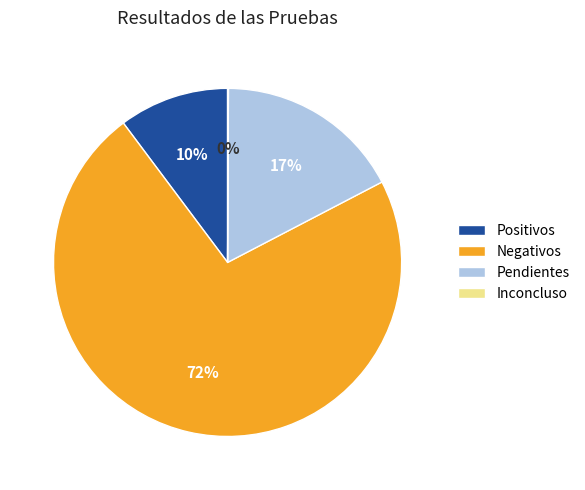

The Negativos slice represents 72% of the pie. True or false?

True